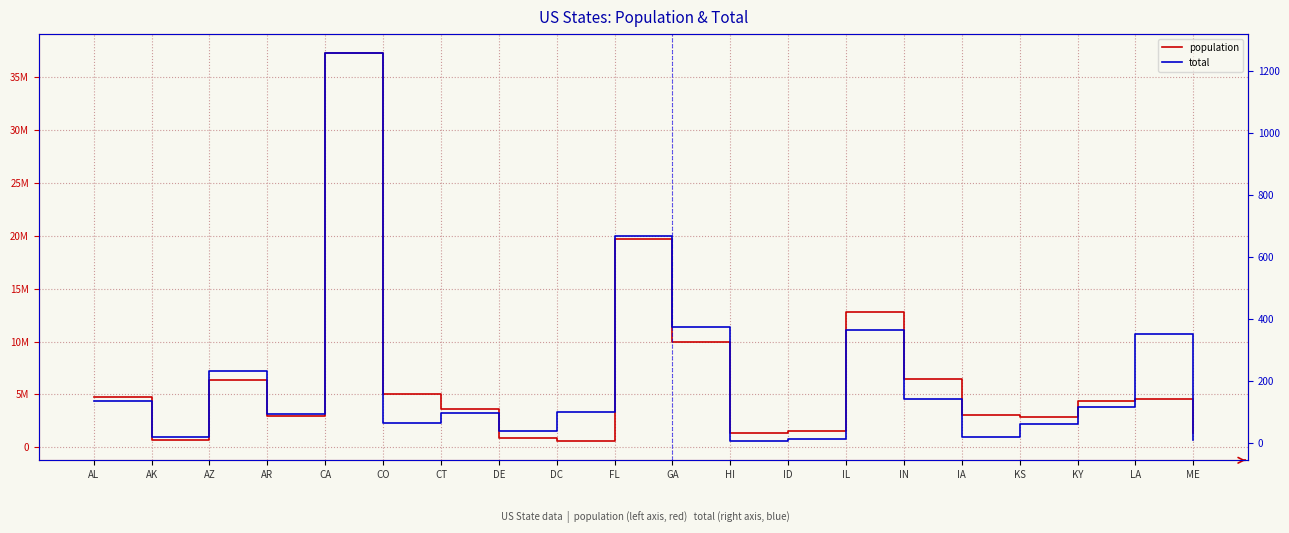

Reading left to right, extract all data points from this chart.

population: AL=4779736	AK=710231	AZ=6392017	AR=2915918	CA=37253956	CO=5029196	CT=3574097	DE=897934	DC=601723	FL=19687653	GA=9920000	HI=1360301	ID=1567582	IL=12830632	IN=6483802	IA=3046355	KS=2853118	KY=4339367	LA=4533372	ME=1328361
total: AL=135	AK=19	AZ=232	AR=93	CA=1257	CO=65	CT=97	DE=38	DC=99	FL=669	GA=376	HI=7	ID=12	IL=364	IN=142	IA=21	KS=63	KY=116	LA=351	ME=11